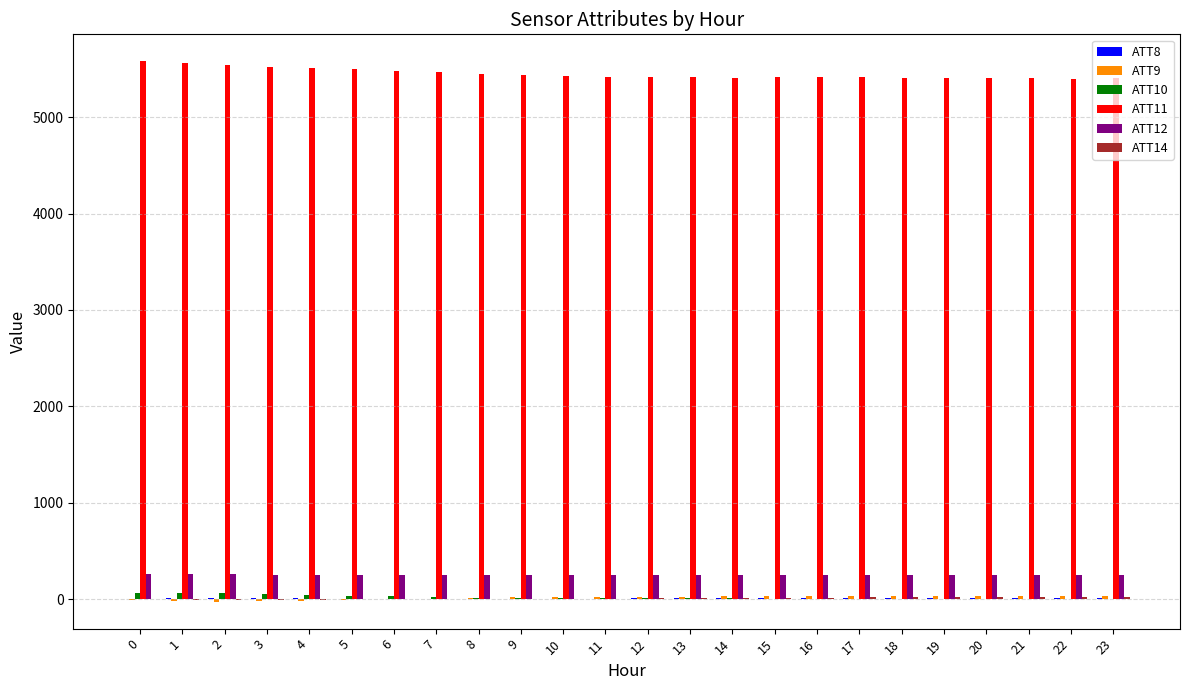

The value of ATT11 at 20 is 9665.8. True or false?

False